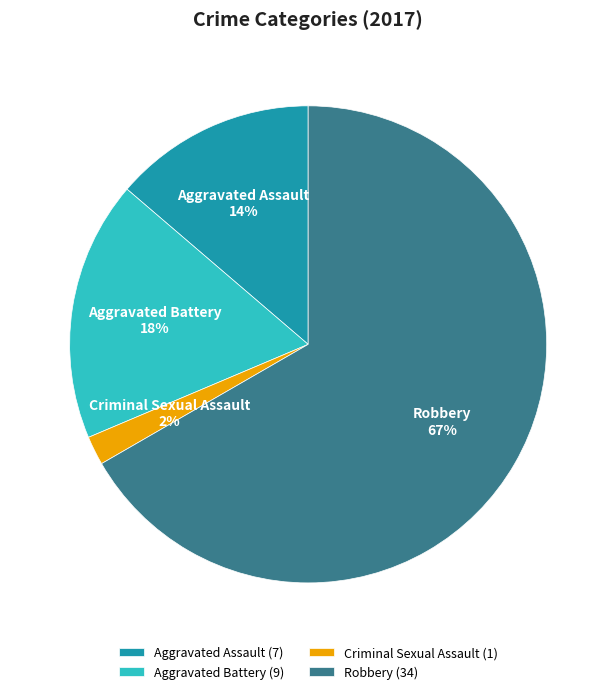

Is there any slice that represents more than half of the pie?

Yes